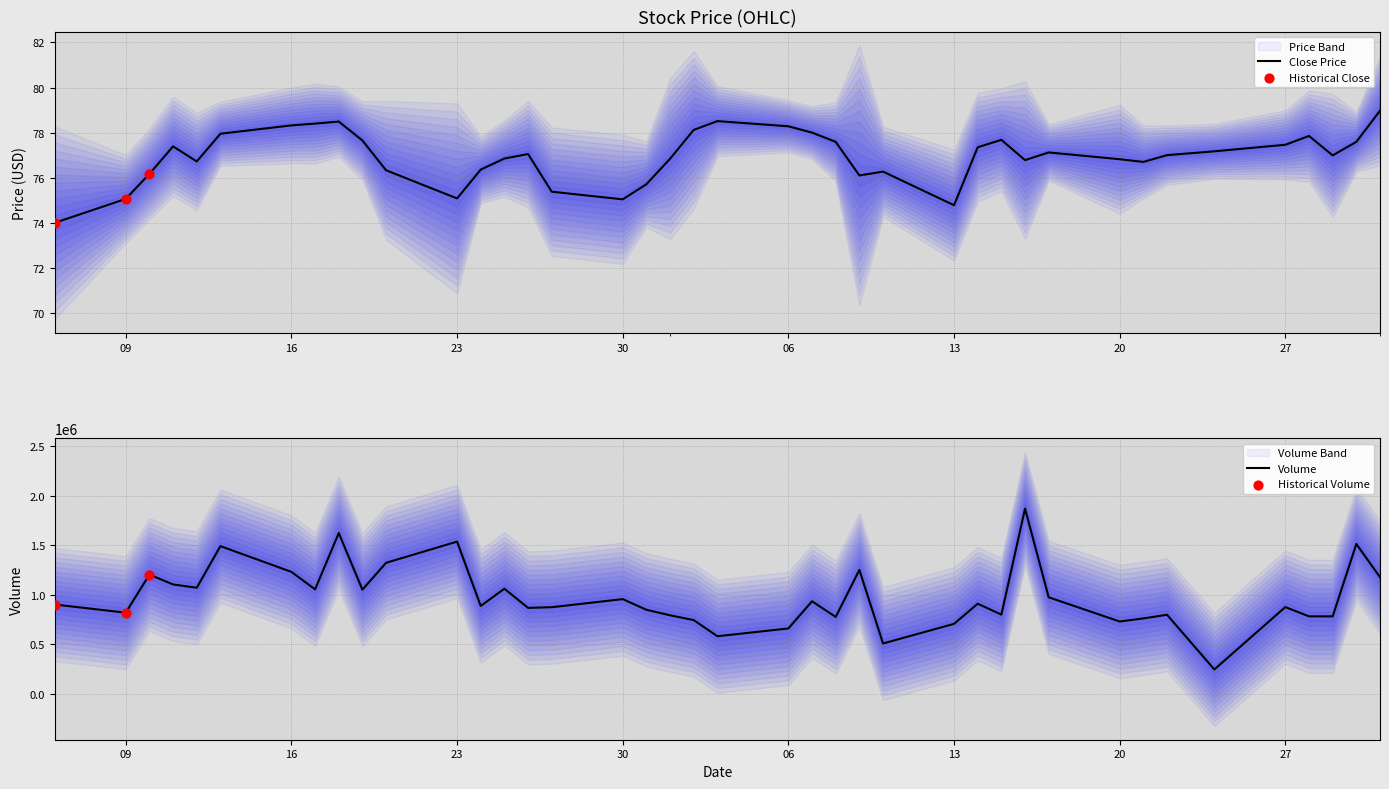

What is the total value across all series at 23?

776721.9